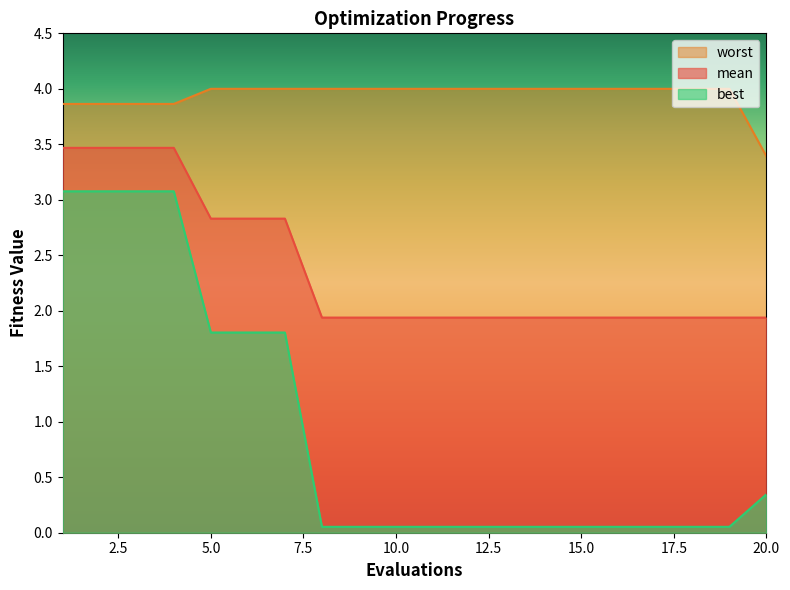

How many series are shown in this chart?

3